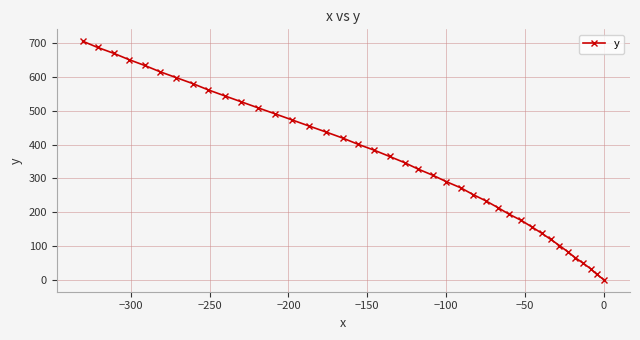

What is the value of the 12th point from the left?

509.2